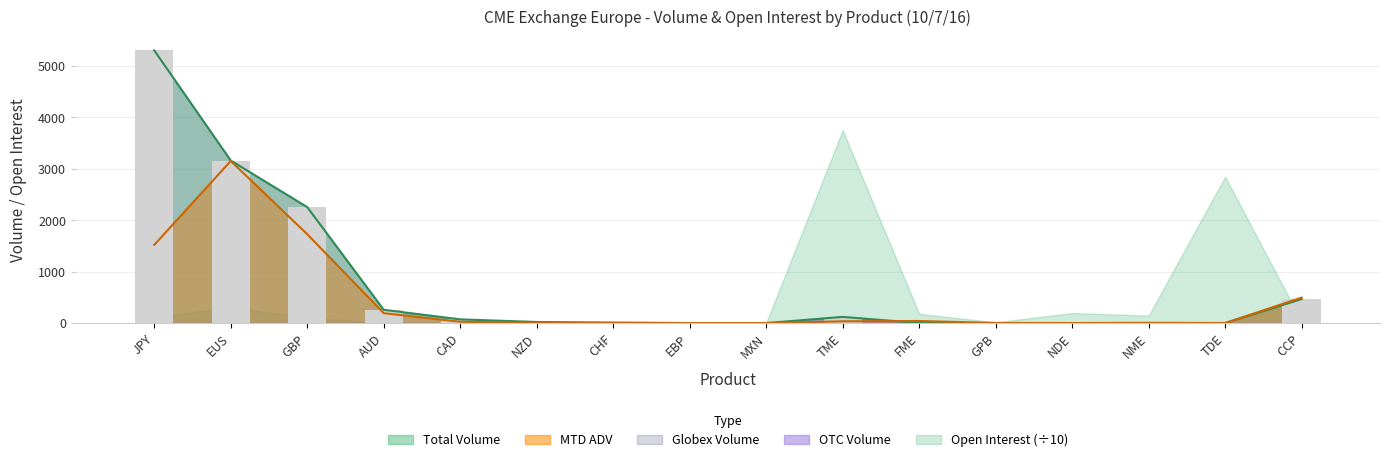

Reading right to left, extract all data points from this chart.

Total Volume: CCP=467.0	TDE=0.0	NME=0.0	NDE=0.0	GPB=0.0	FME=0.0	TME=120.0	MXN=0.0	EBP=0.0	CHF=8.0	NZD=21.0	CAD=72.0	AUD=258.0	GBP=2256.0	EUS=3162.0	JPY=5305.0
MTD ADV: CCP=495.4	TDE=0.0	NME=5.0	NDE=0.0	GPB=2.4	FME=40.0	TME=34.0	MXN=0.0	EBP=0.0	CHF=3.6	NZD=4.2	CAD=25.2	AUD=192.2	GBP=1729.2	EUS=3153.6	JPY=1520.0
Globex Volume: CCP=467.0	TDE=0.0	NME=0.0	NDE=0.0	GPB=0.0	FME=0.0	TME=120.0	MXN=0.0	EBP=0.0	CHF=8.0	NZD=21.0	CAD=72.0	AUD=258.0	GBP=2256.0	EUS=3162.0	JPY=5305.0